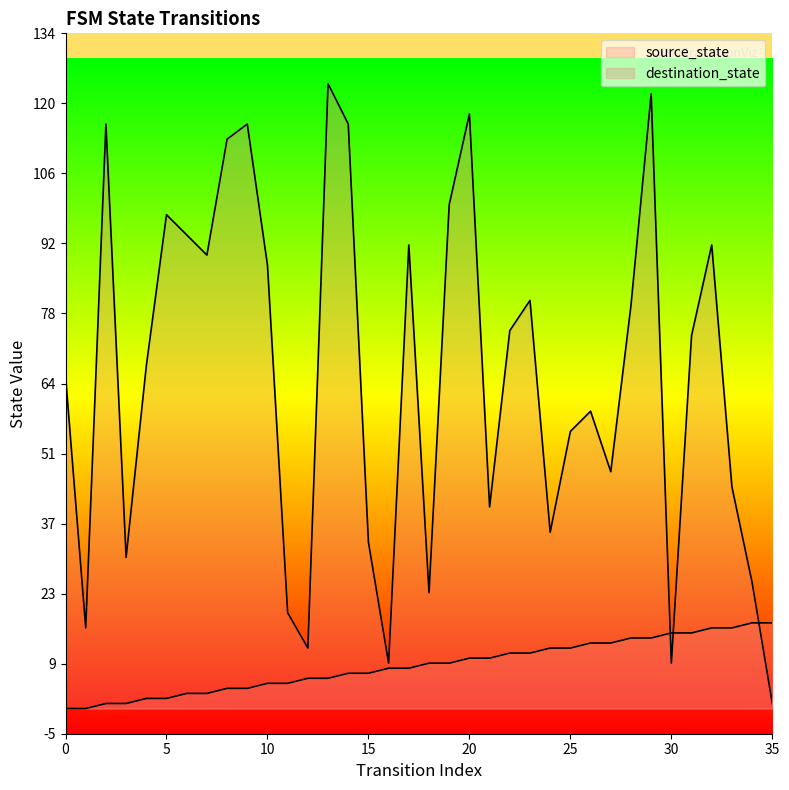

Does the chart have visible grid lines?

No